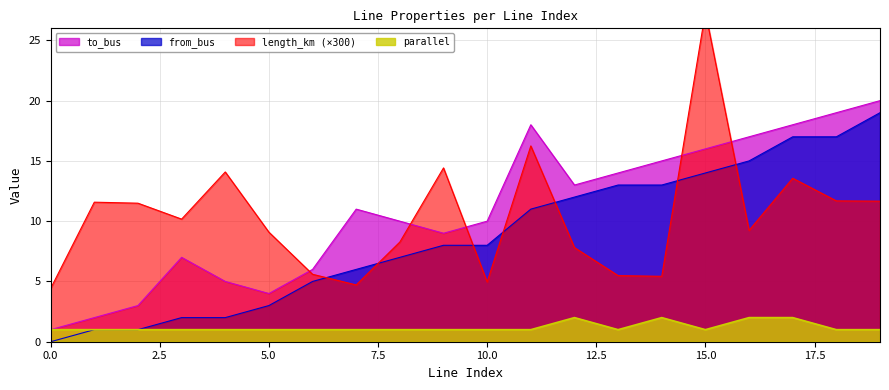

What is the sum of all to_bus values?

218